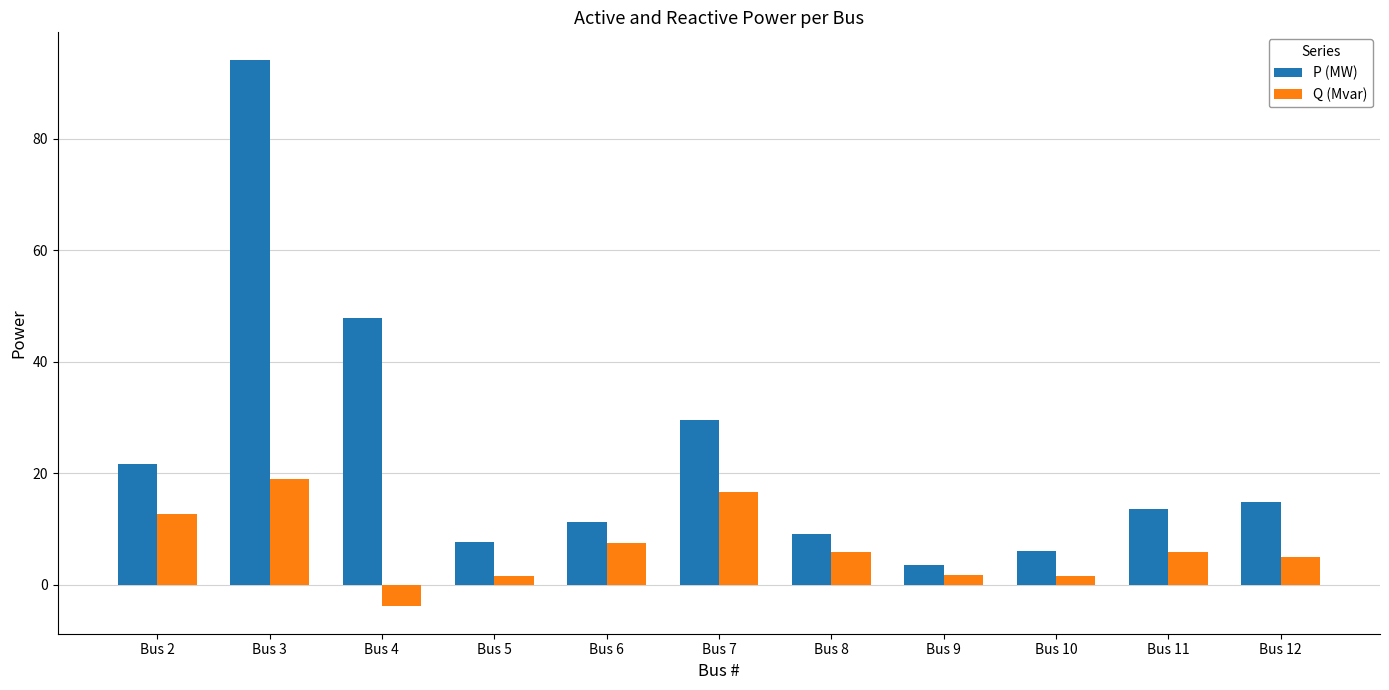

How many bars are there in total?

22